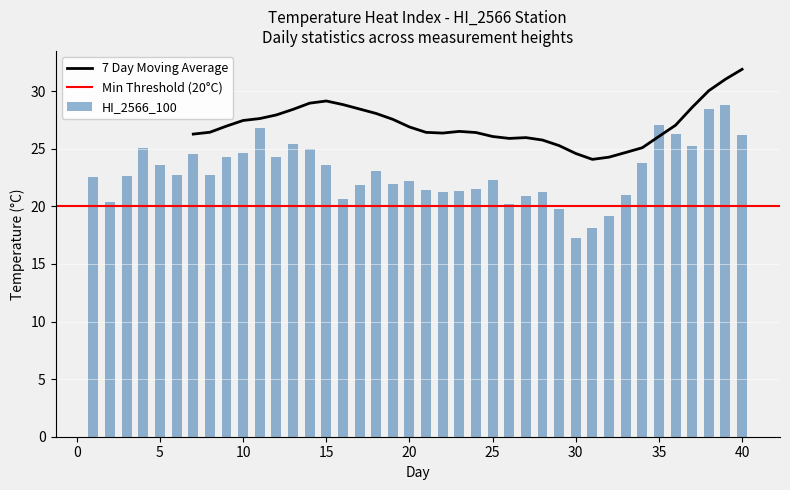

What is the lowest value of the 7 Day Moving Average series?

24.1